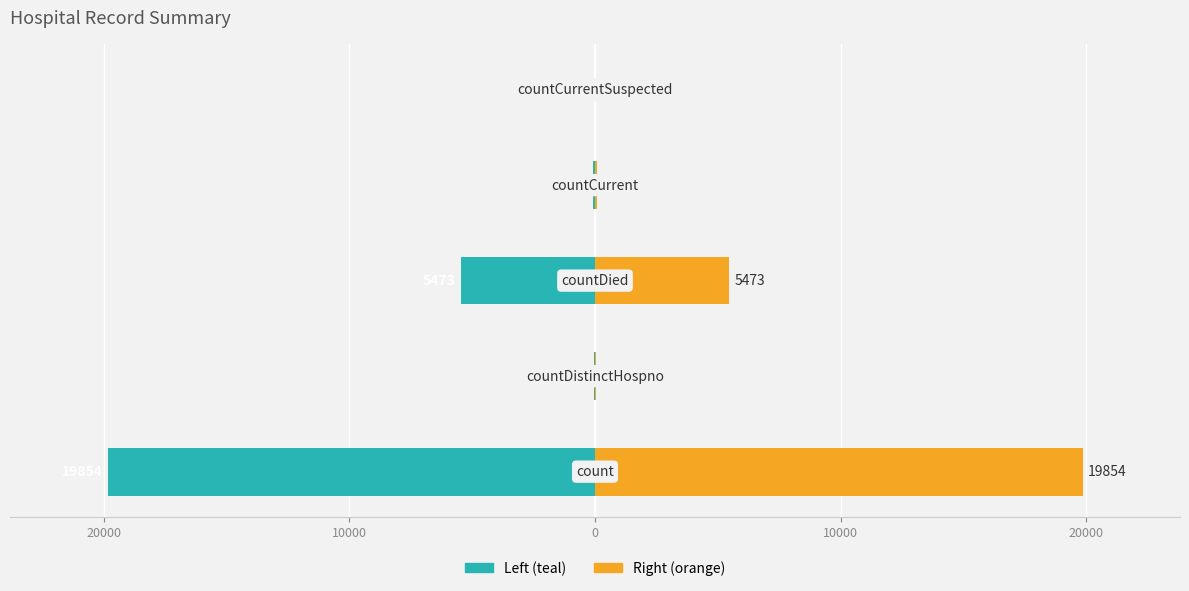

What is the minimum value for Values (left)?

-19854